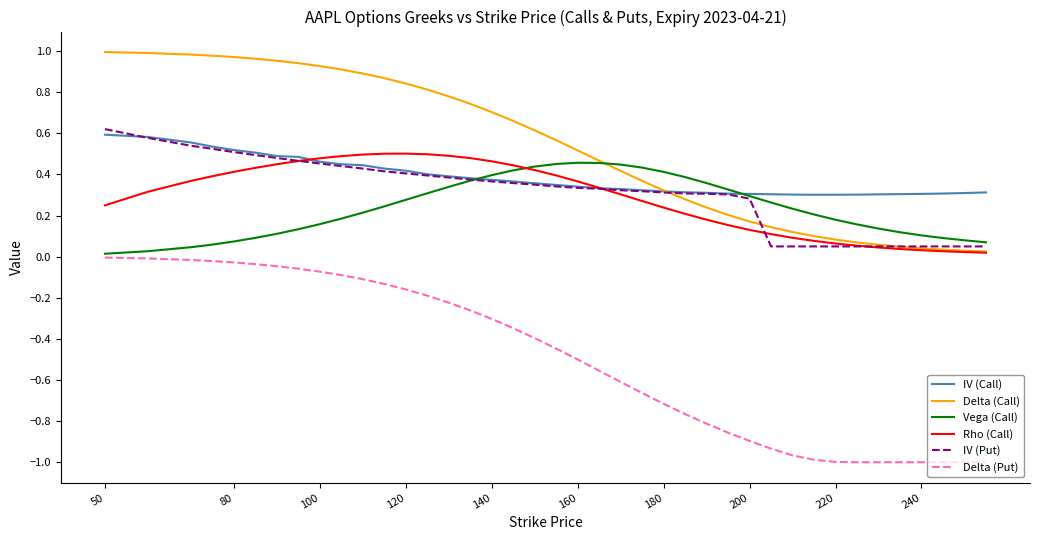

True or false: Delta (Put) and IV (Call) cross at least once.

False